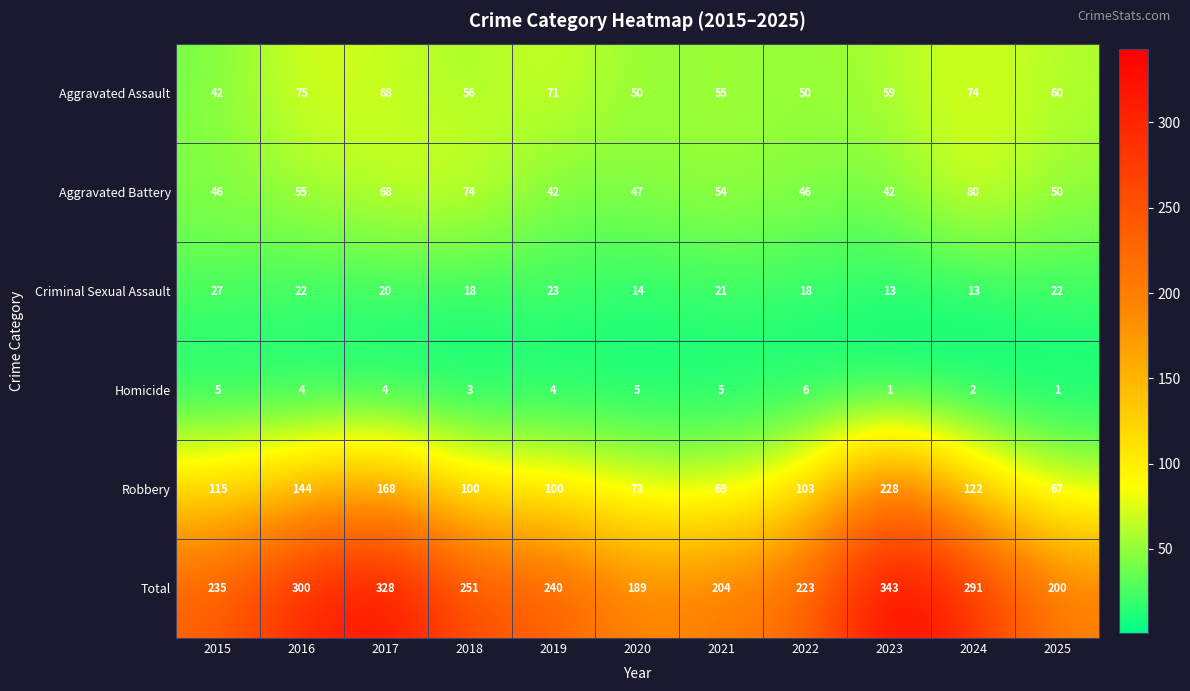

Which series has the widest spread of values?

Robbery